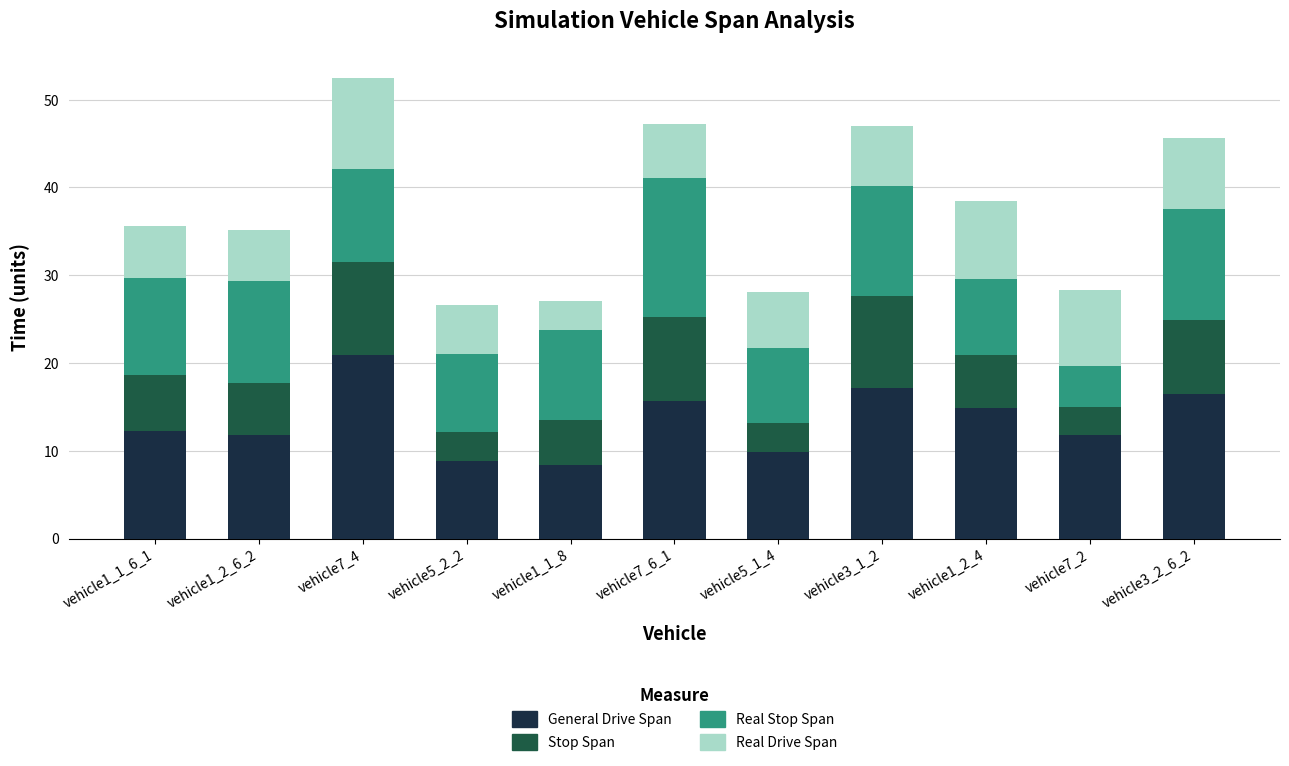

At which category is the sum across all series the highest?

vehicle7_4